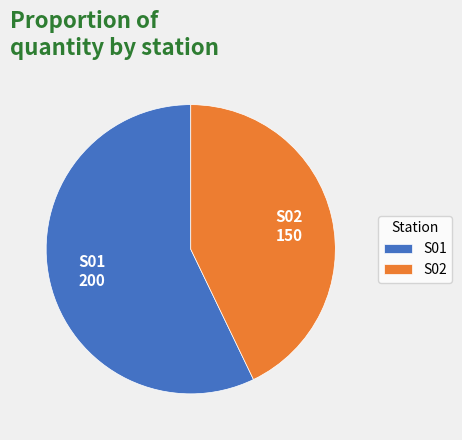

True or false: S01 accounts for 57% of the total.

True